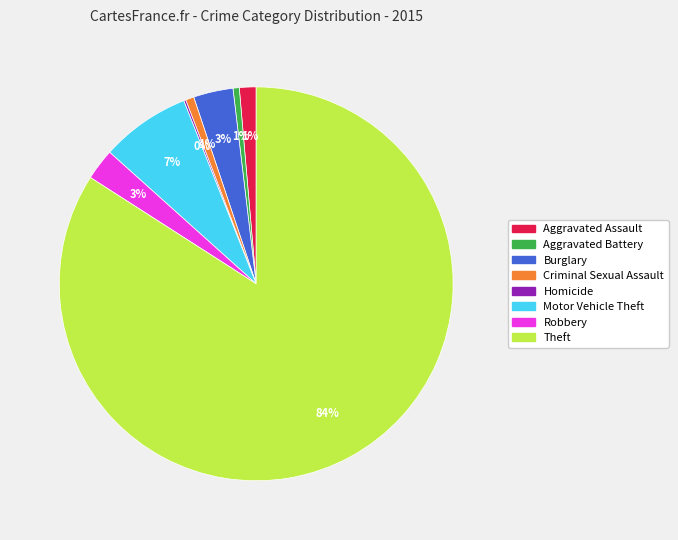

To the nearest percent, what is the difference between the largest and smallest slice percentages?

84%